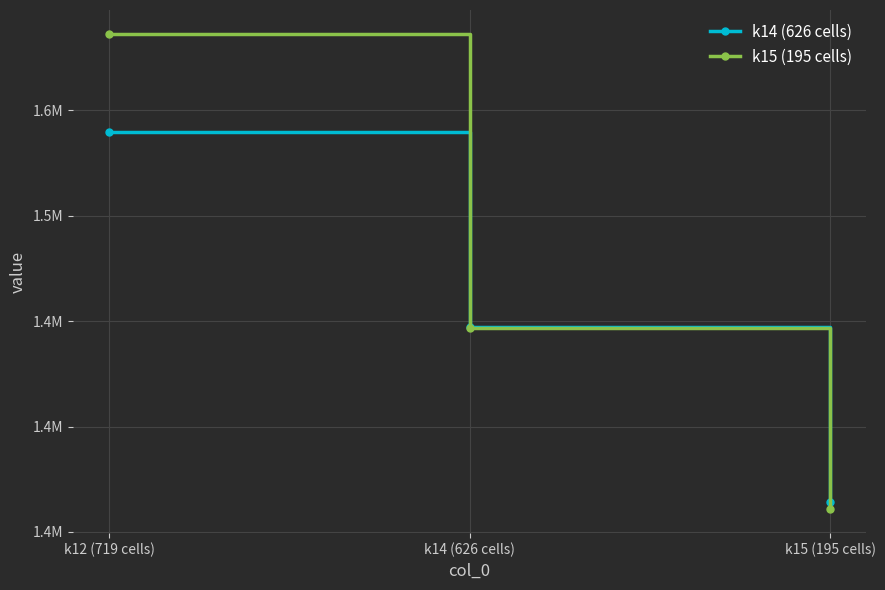

Which has a higher value, k14 (626 cells) or k15 (195 cells)?

k14 (626 cells)